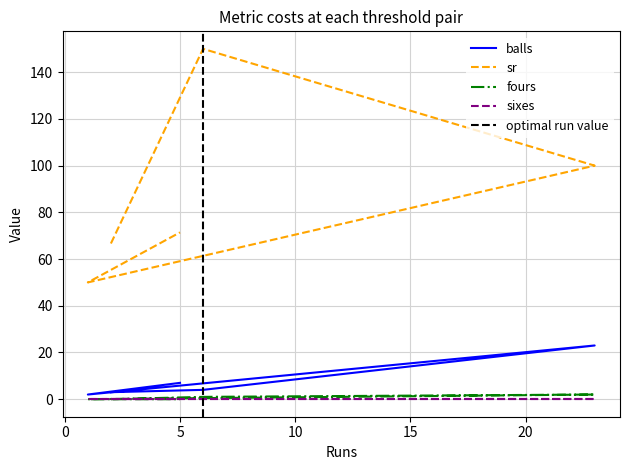

In sr, how many points are lower than both neighbors (excluding endpoints)?

1